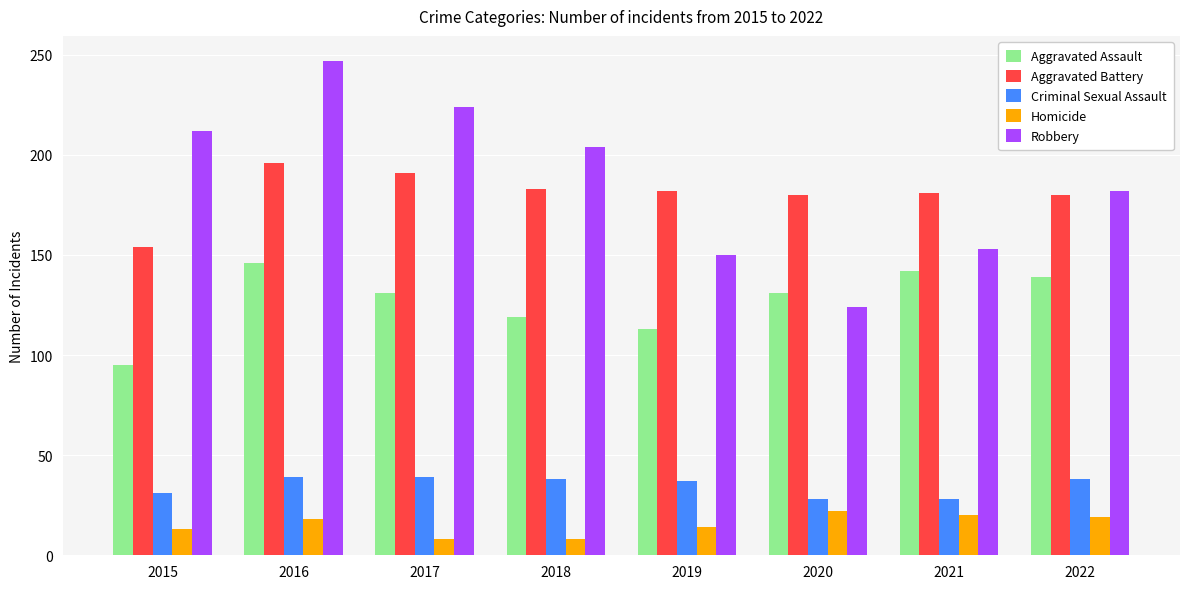

What is the value of the Aggravated Assault bar at the 5th from the left?

113